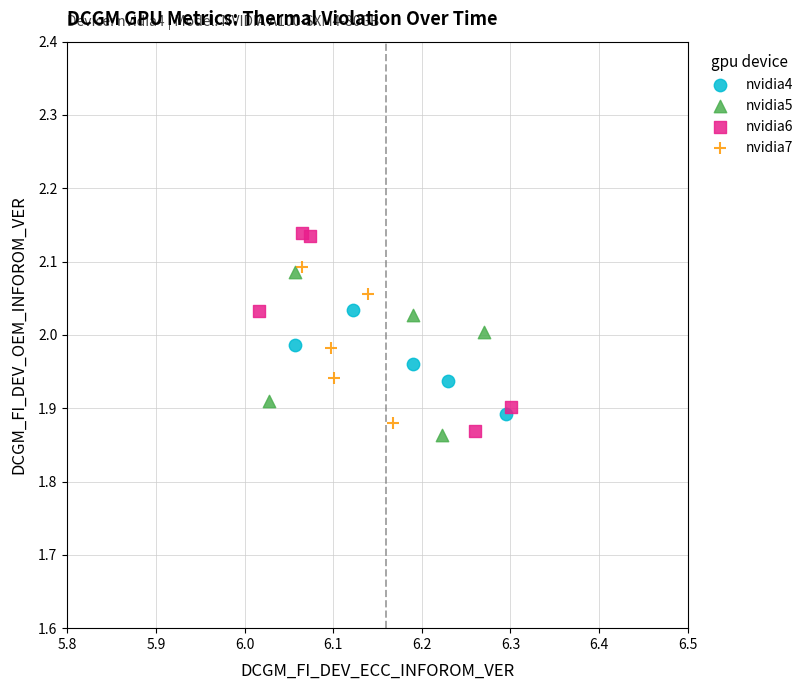

Which series reaches the maximum Y coordinate?

nvidia6